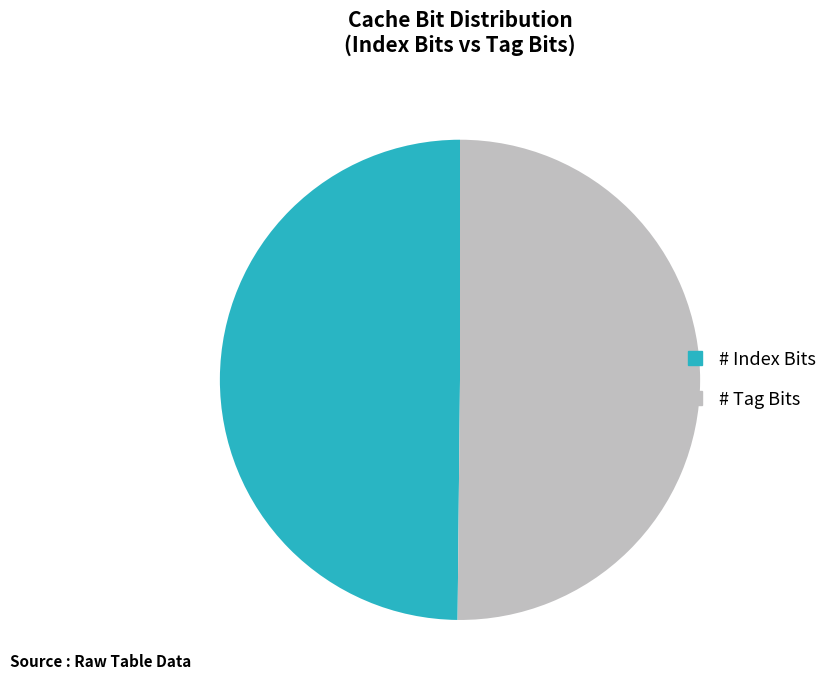

Do # Tag Bits and # Index Bits together represent more than half of the pie?

Yes